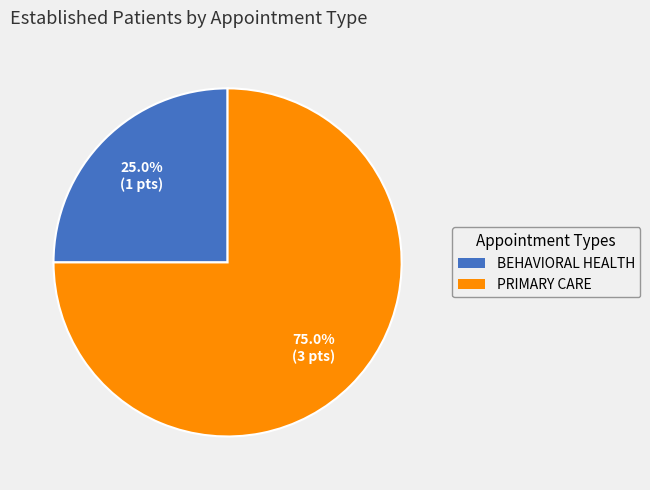

True or false: BEHAVIORAL HEALTH accounts for 17% of the total.

False